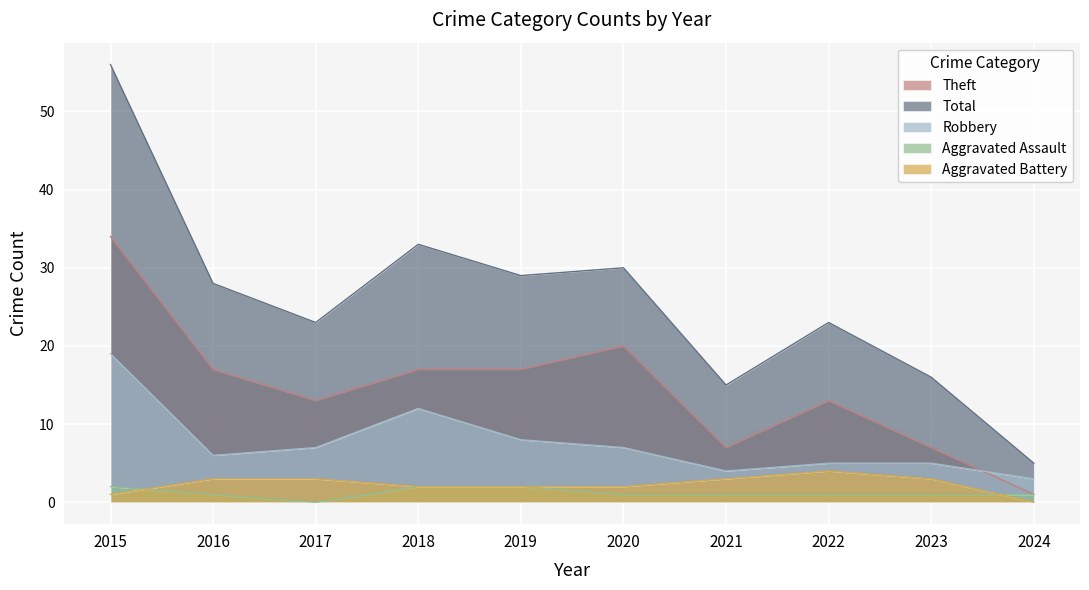

Which has a higher value, 2020 or 2016?

2020